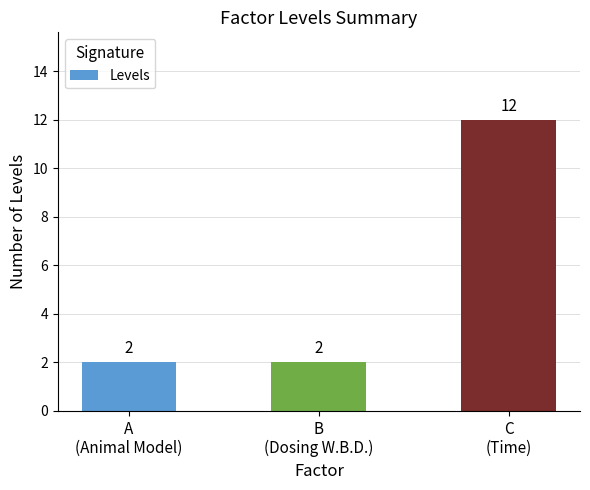

The chart shows a value of 2 at B
(Dosing W.B.D.). True or false?

True